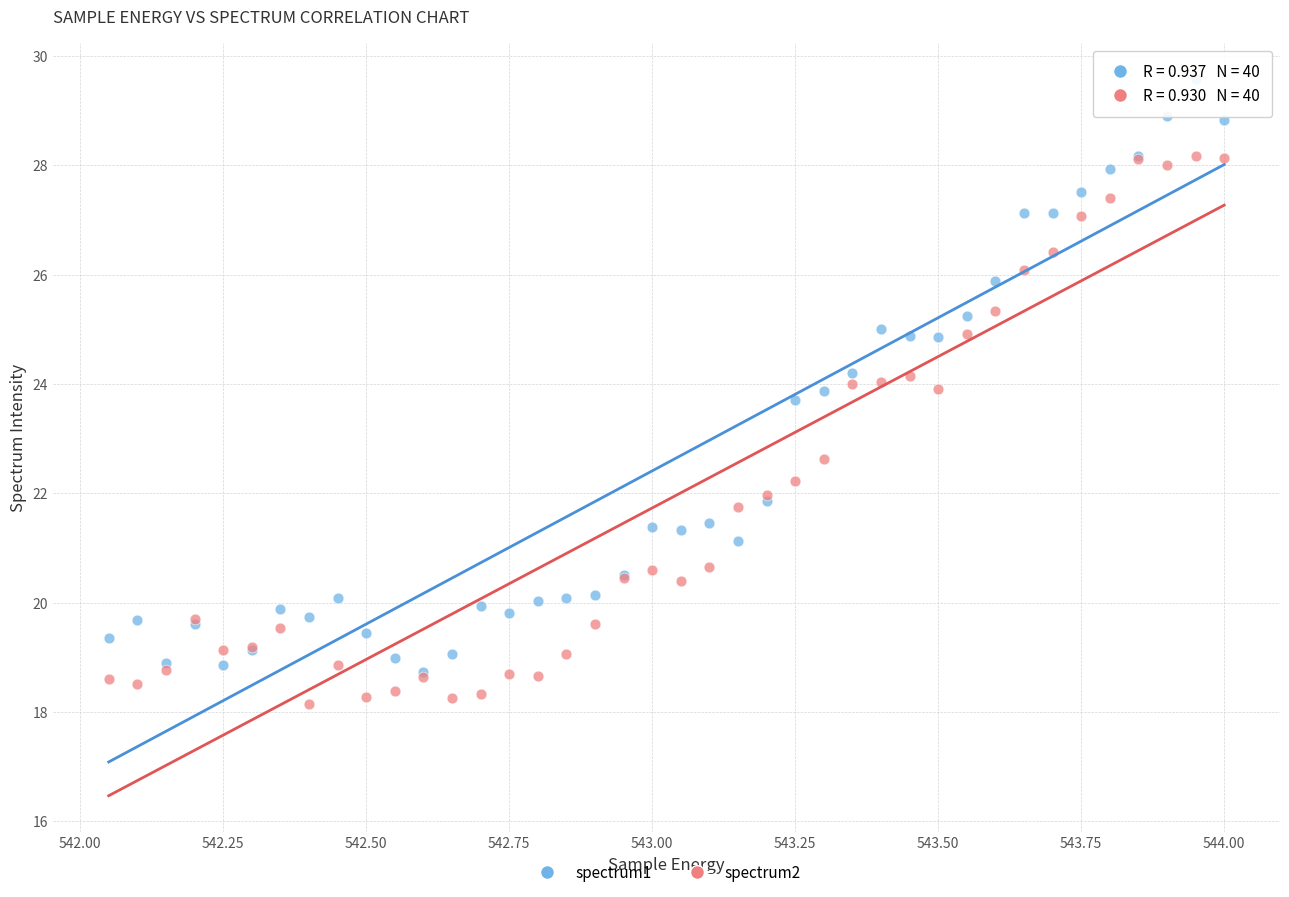

Which series has the largest Y range (max minus min)?

spectrum1